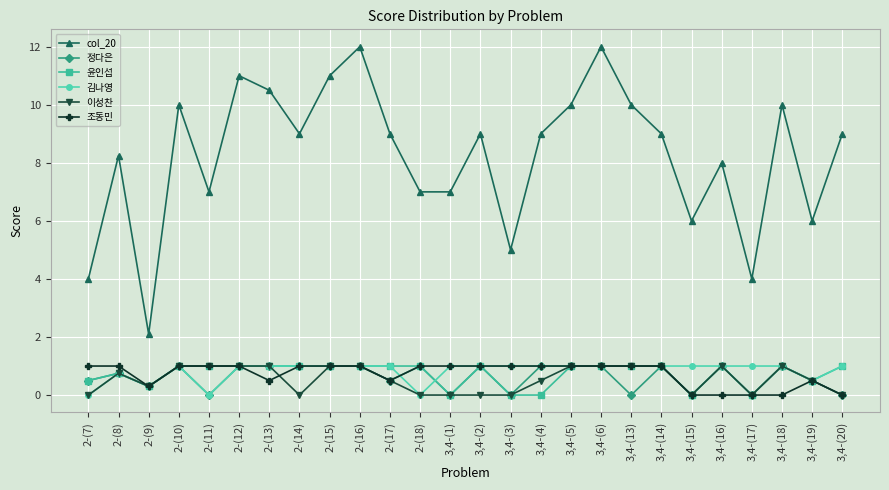

How many lines are shown in the chart?

6